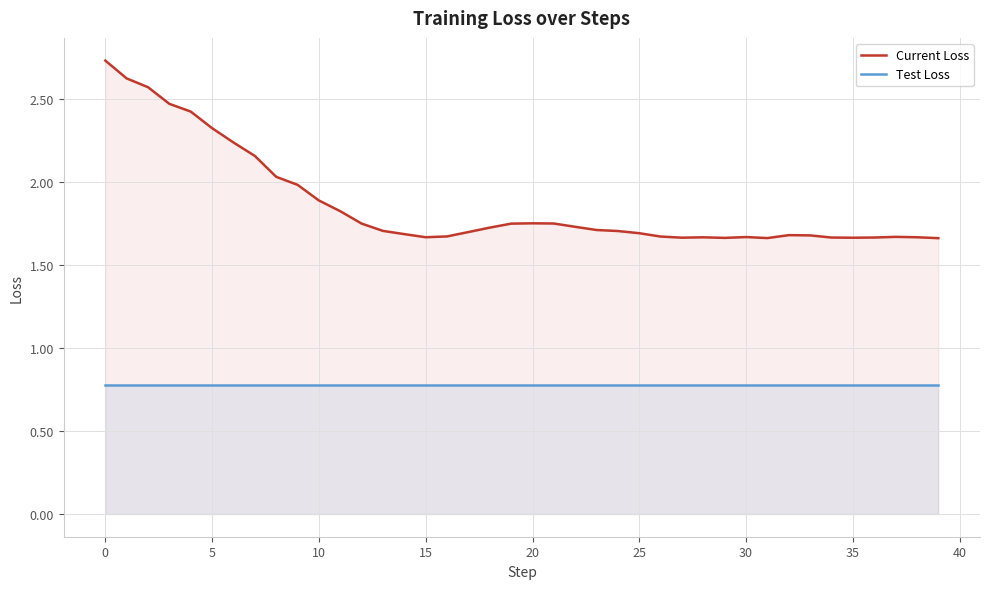

True or false: Test Loss has more than 2 points higher than both neighbors.

False